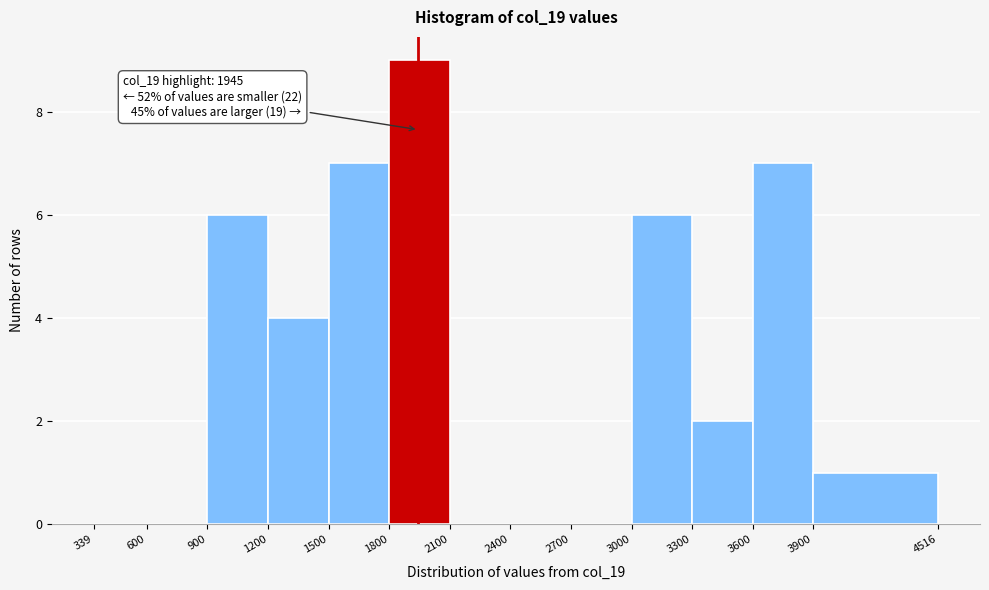

Which range on the x-axis has the tallest bar?

1800 to 2100